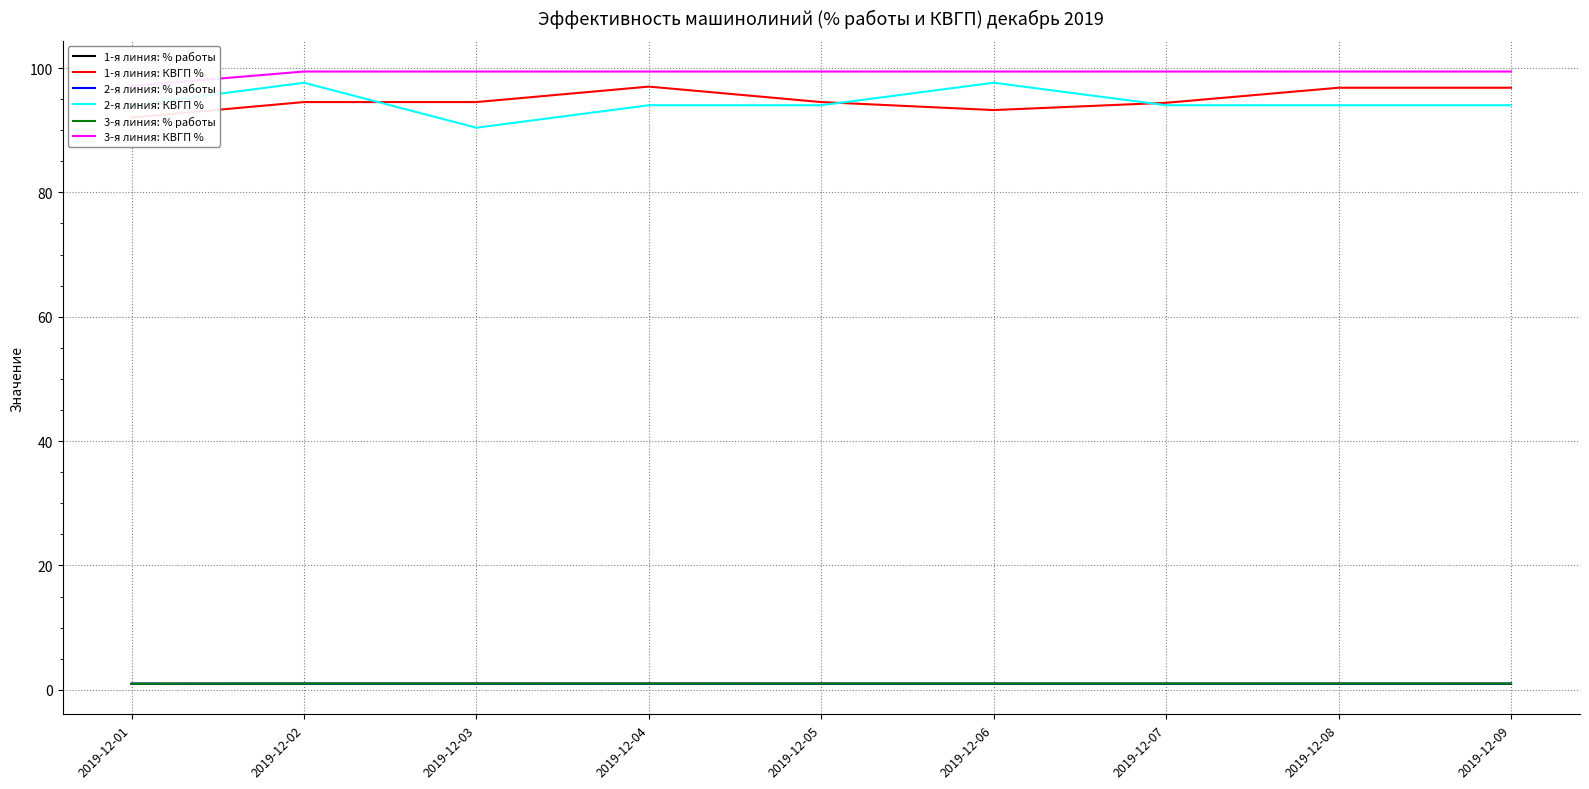

What is the lowest value of the 1-я линия: КВГП % series?

92.0